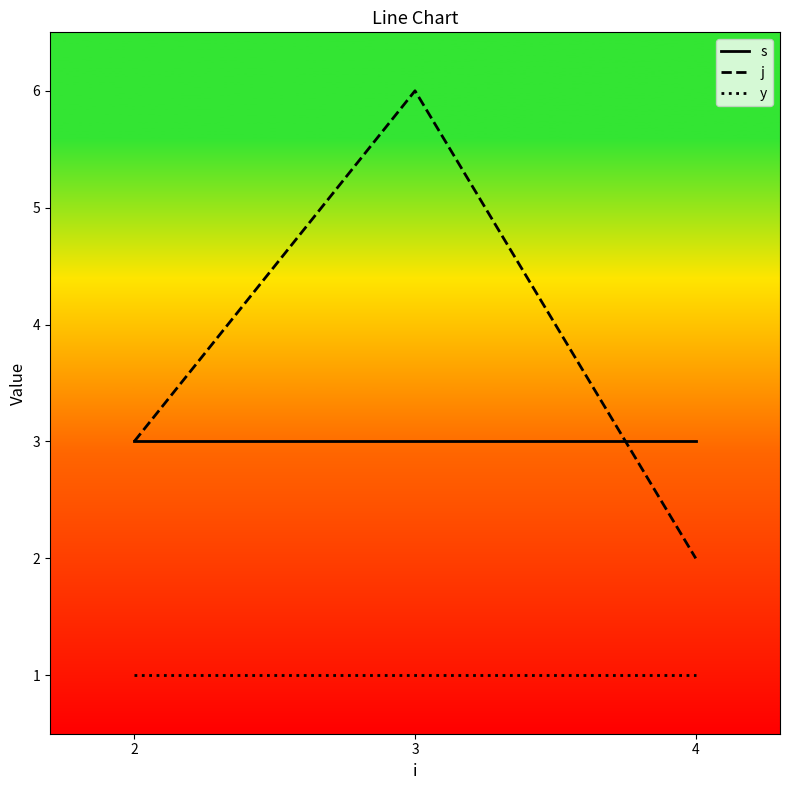

Which series has the widest spread of values?

j